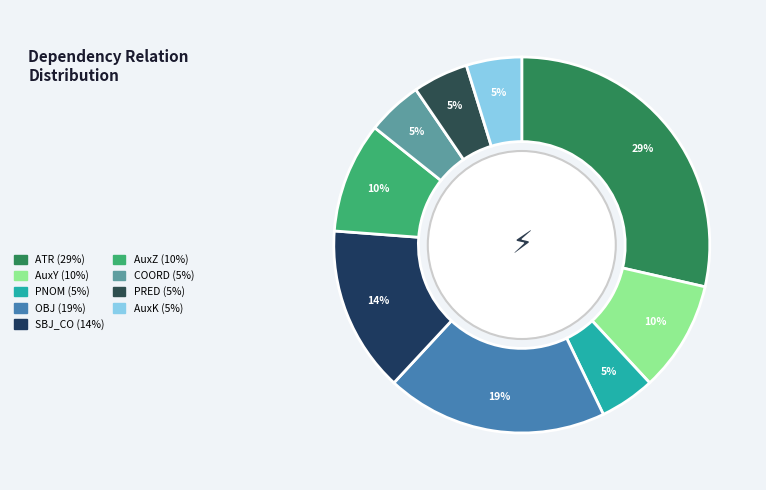

Approximately how many times larger is the value at OBJ compared to AuxY?

2.0